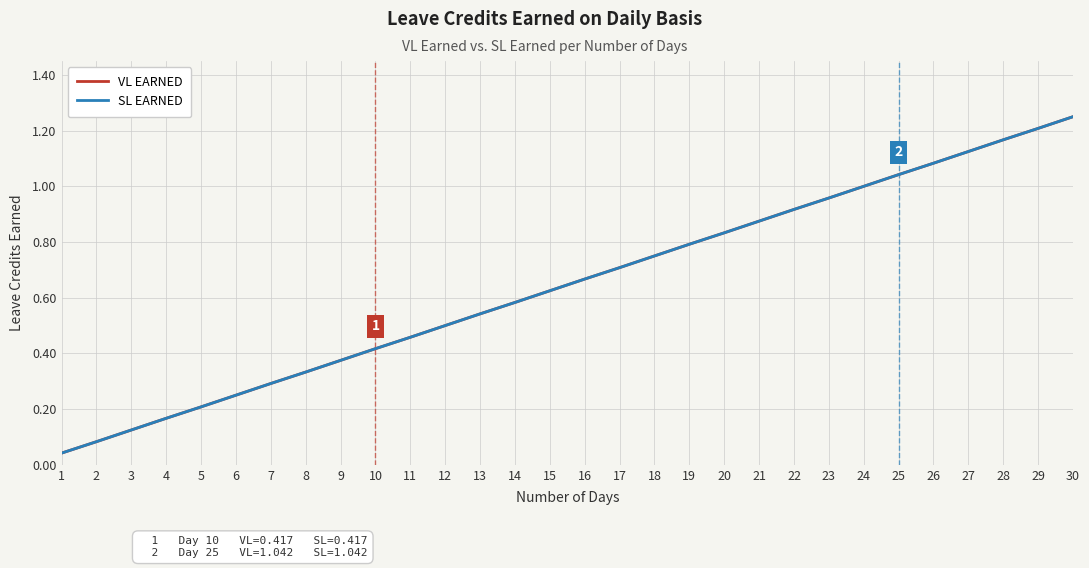

True or false: SL EARNED and VL EARNED cross at least once.

False